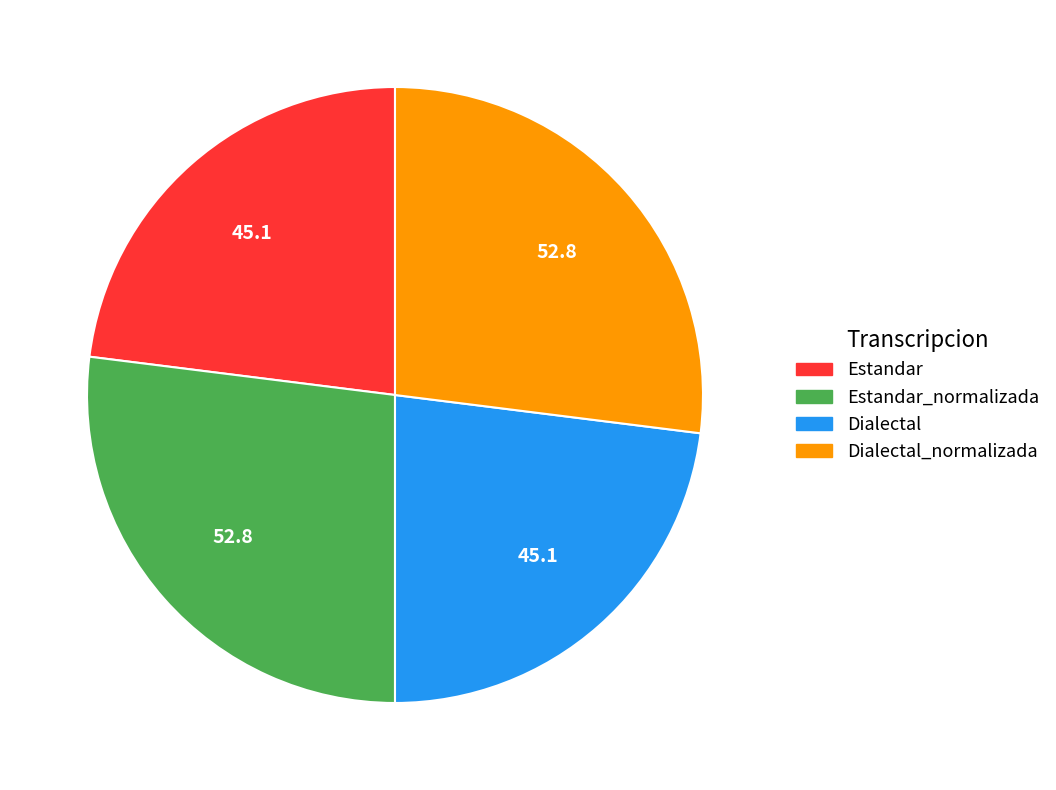

How many segments does this pie chart have?

4